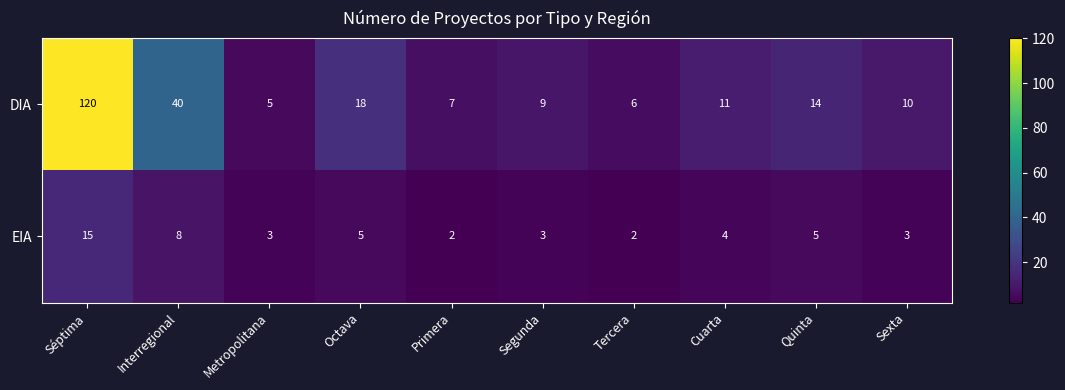

What is the approximate value of DIA at Interregional, to the nearest 10?

40